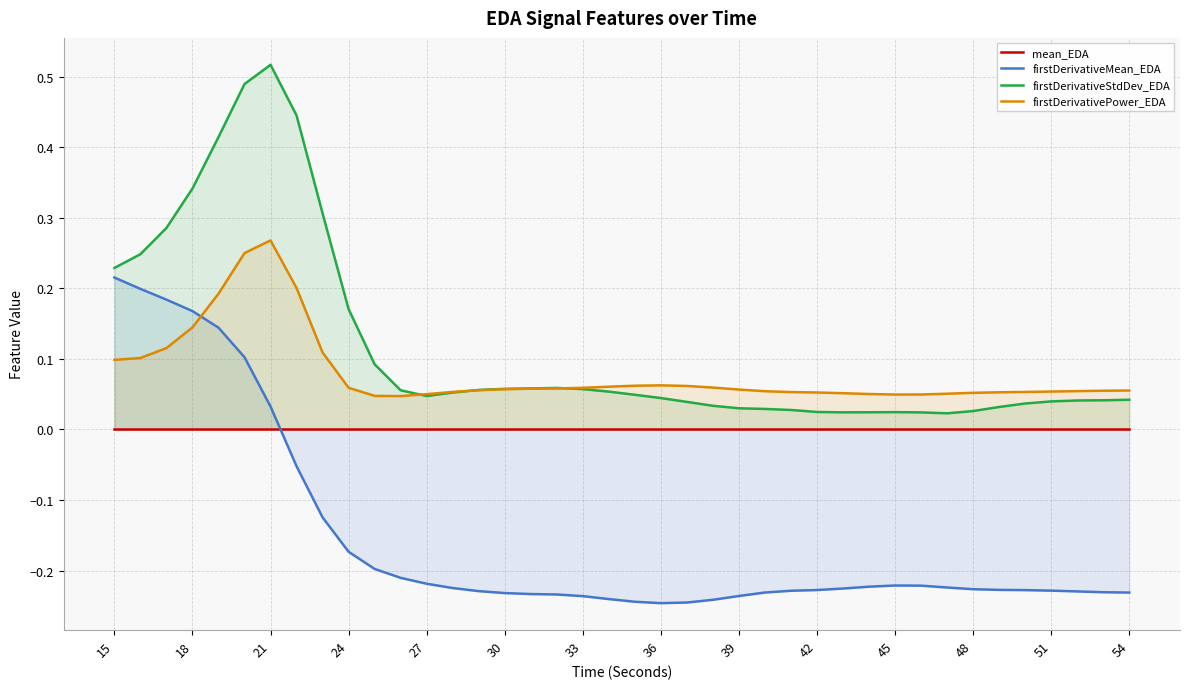

At how many categories does at least one series exceed 0?

40